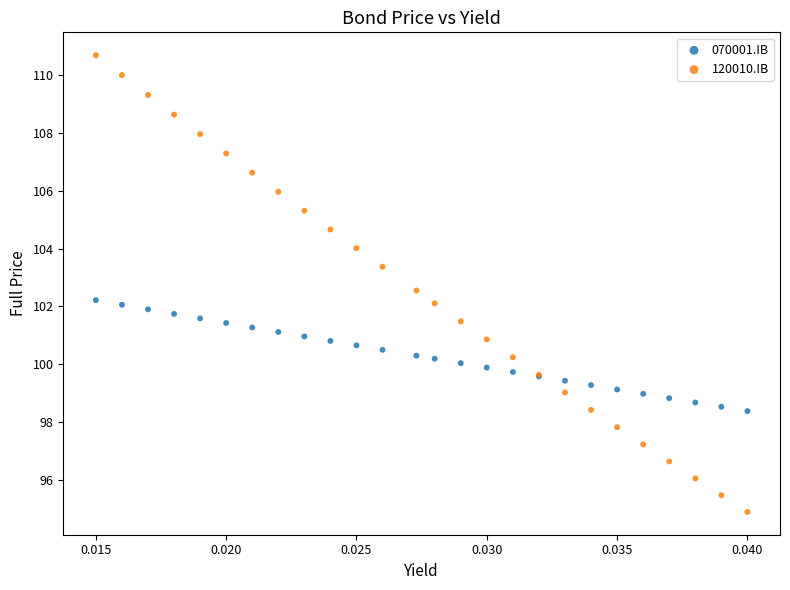

Which series reaches the maximum Y coordinate?

120010.IB